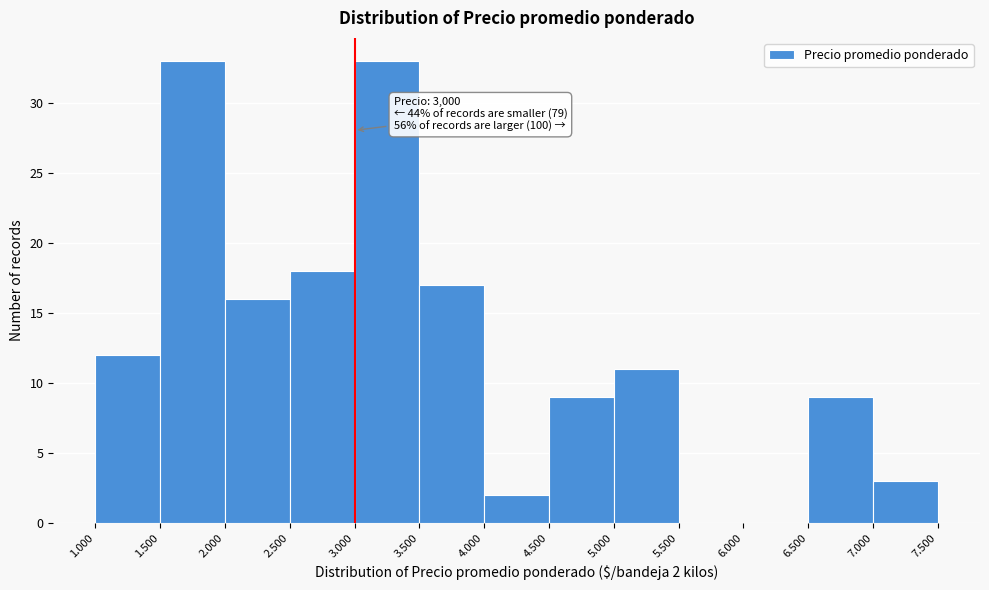

Reading left to right, what are all the values shown in this chart?

1.000=12	1.500=33	2.000=16	2.500=18	3.000=33	3.500=17	4.000=2	4.500=9	5.000=11	5.500=0	6.000=0	6.500=9	7.000=3